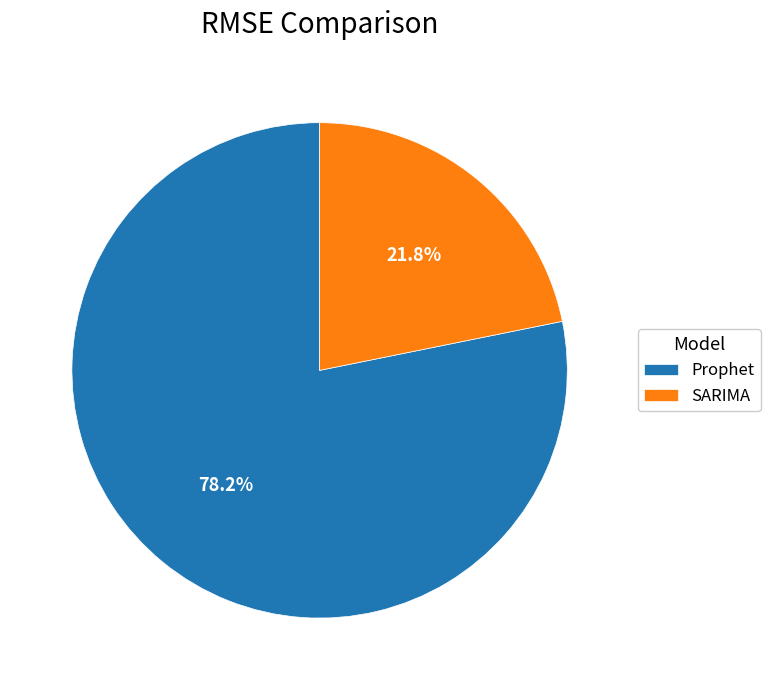

Between SARIMA and Prophet, which is larger?

Prophet